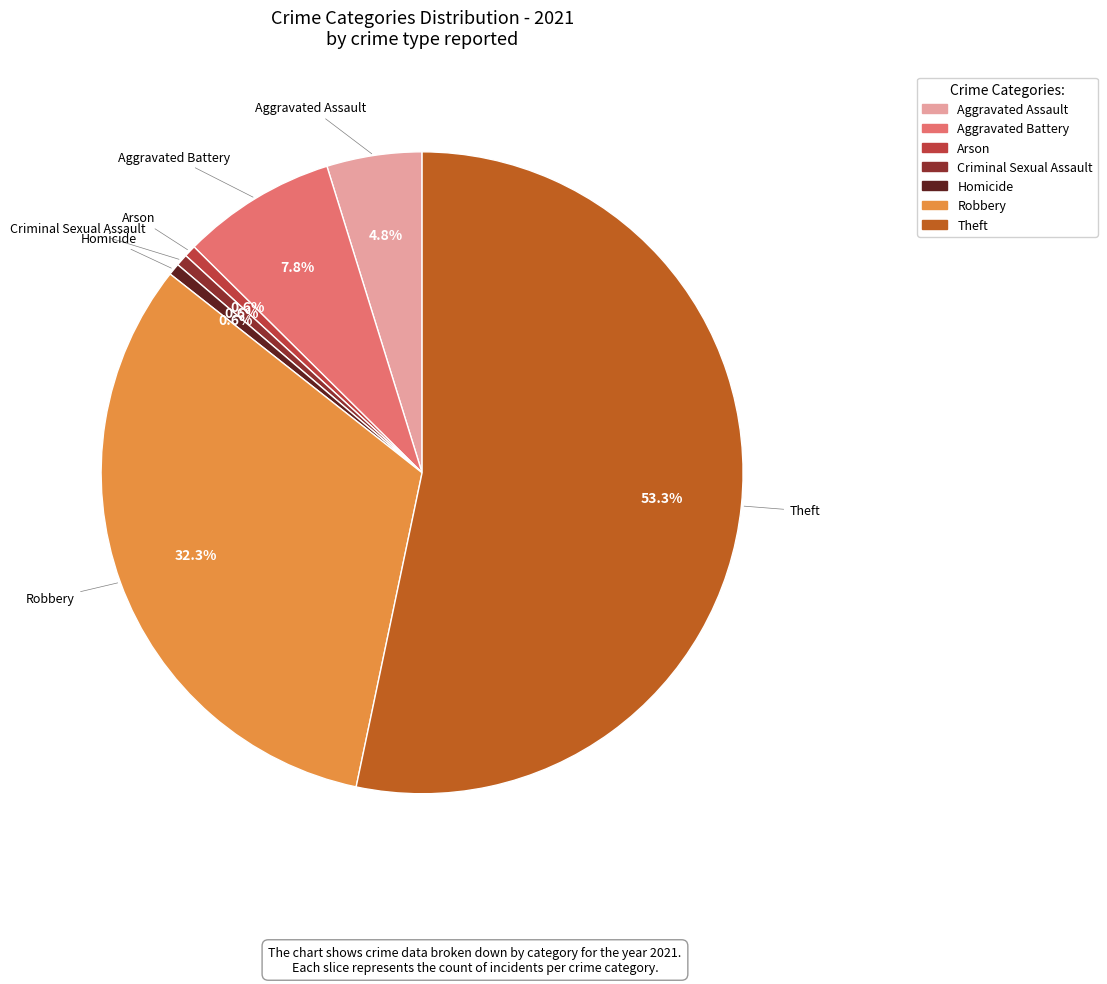

To the nearest percent, what percentage of the pie is Aggravated Battery?

8%